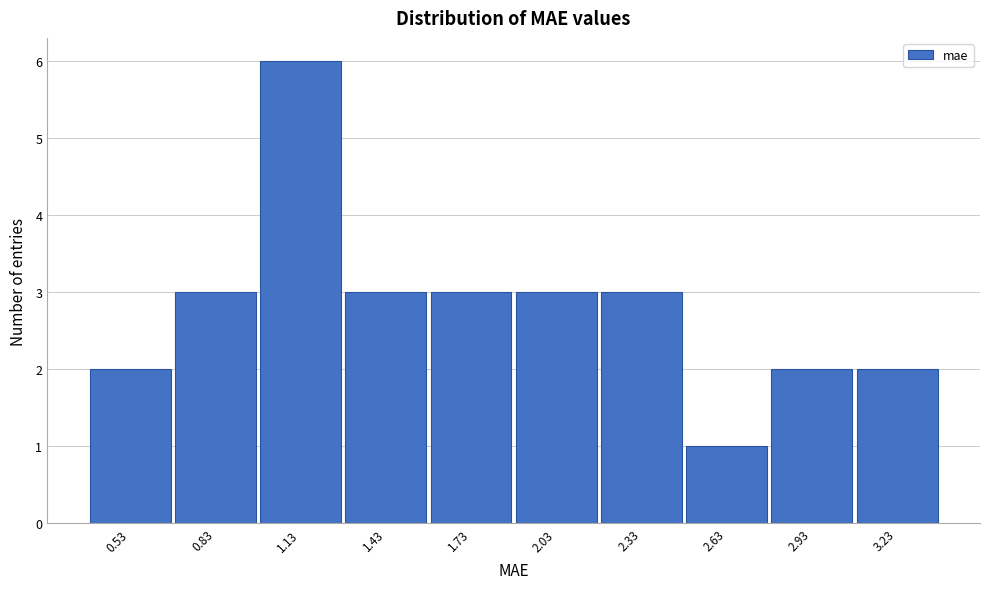

Reading right to left, what are all the values shown in this chart?

3.23=2	2.93=2	2.63=1	2.33=3	2.03=3	1.73=3	1.43=3	1.13=6	0.83=3	0.53=2